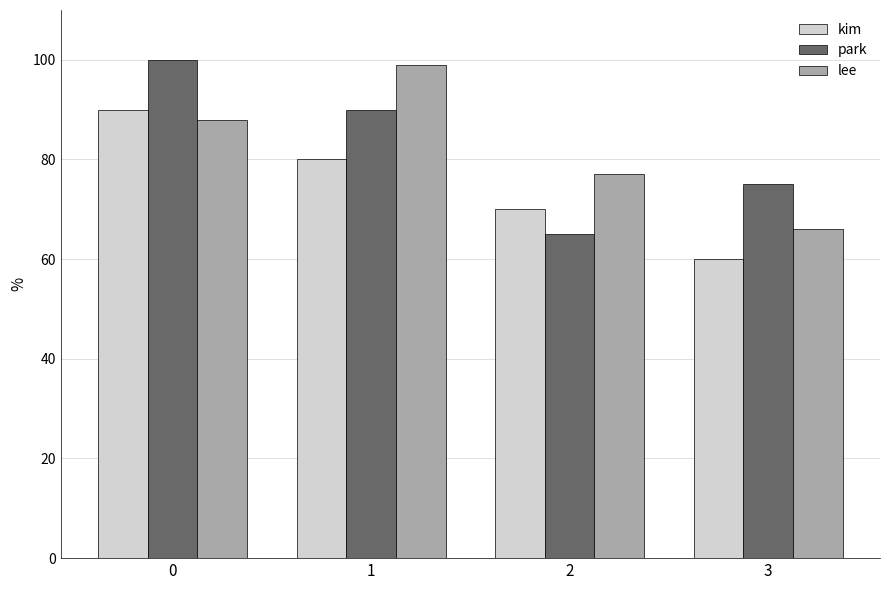

Is the value of lee at 1 greater than the value of kim at 1?

Yes